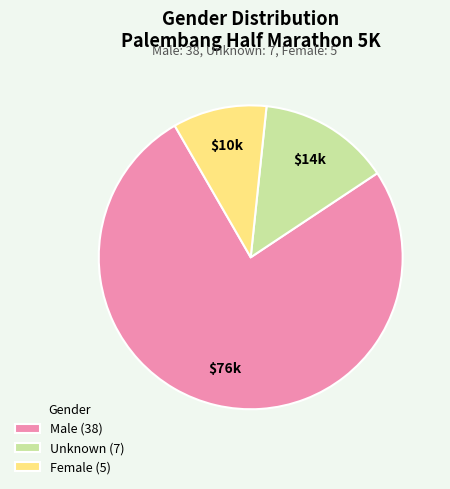

Is there any slice that represents more than half of the pie?

Yes